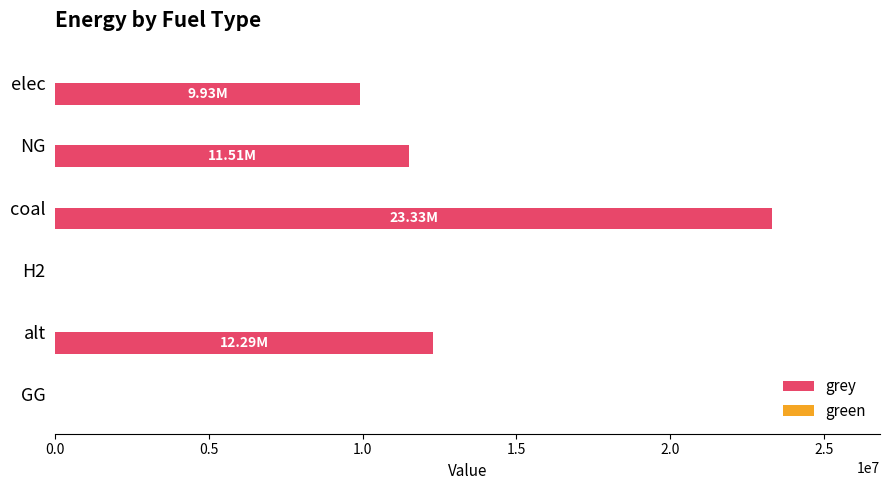

Which has a higher value, H2 or NG?

NG